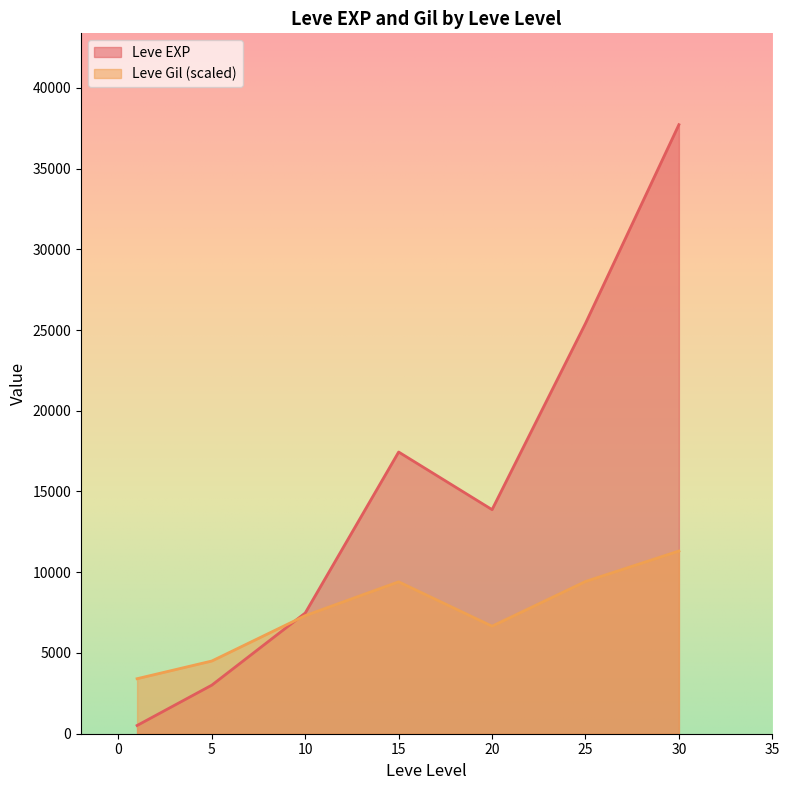

What is the total value across all series at 15?

26852.4